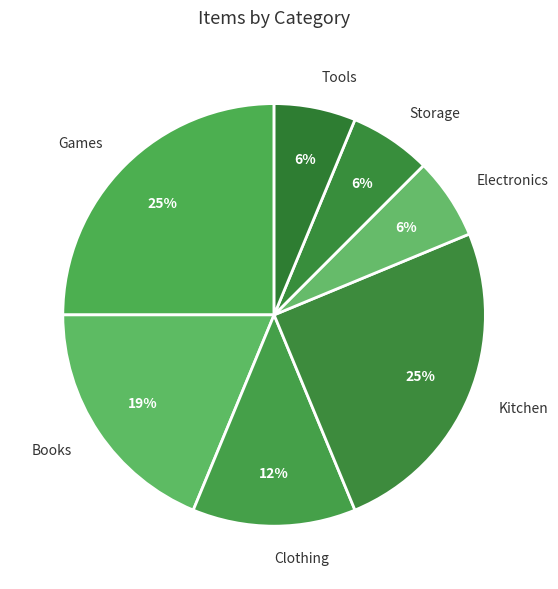

To the nearest percent, what percentage of the pie is Kitchen?

25%